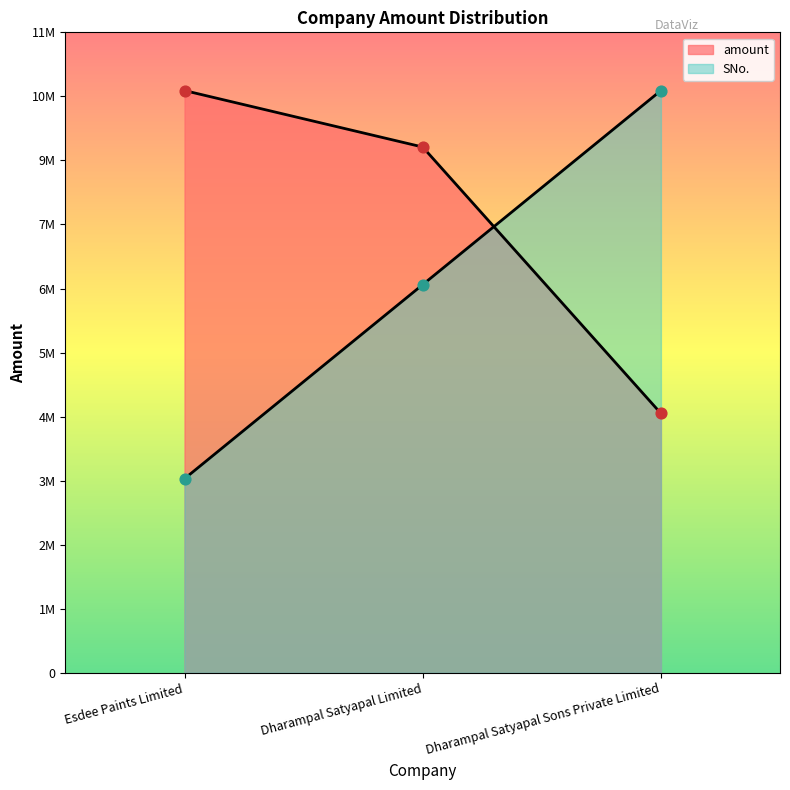

What are all the series names shown in the legend?

SNo., amount